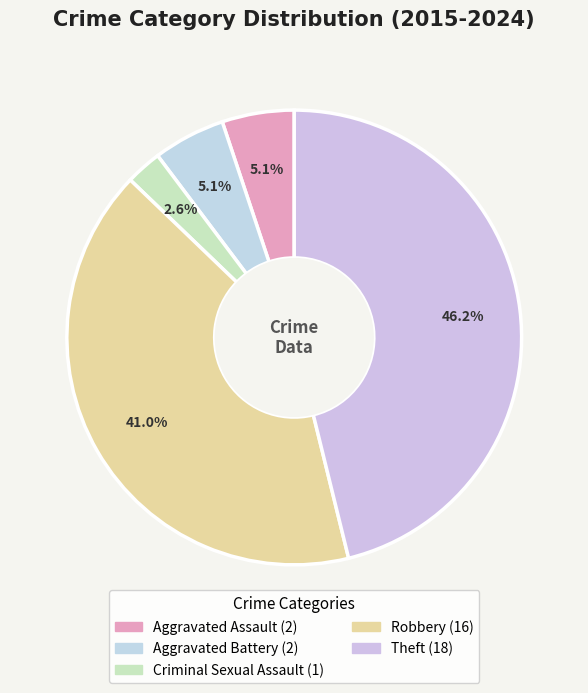

Does any single category account for the majority?

No